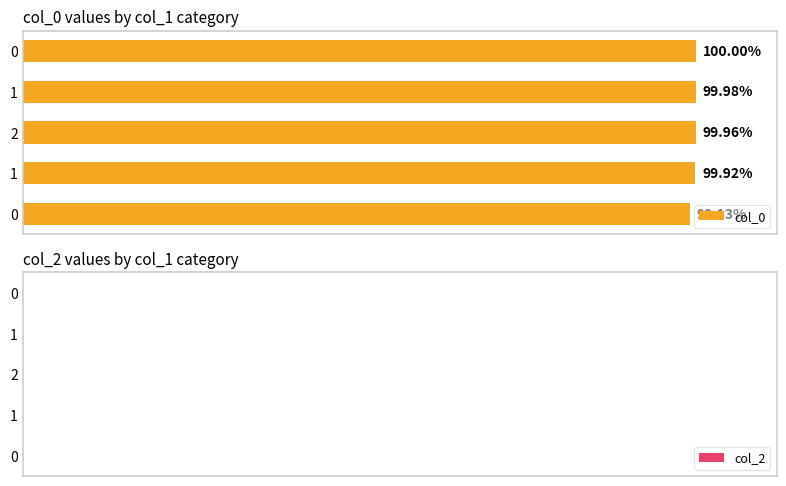

The col_2 series shows 1.0 at 2. True or false?

False